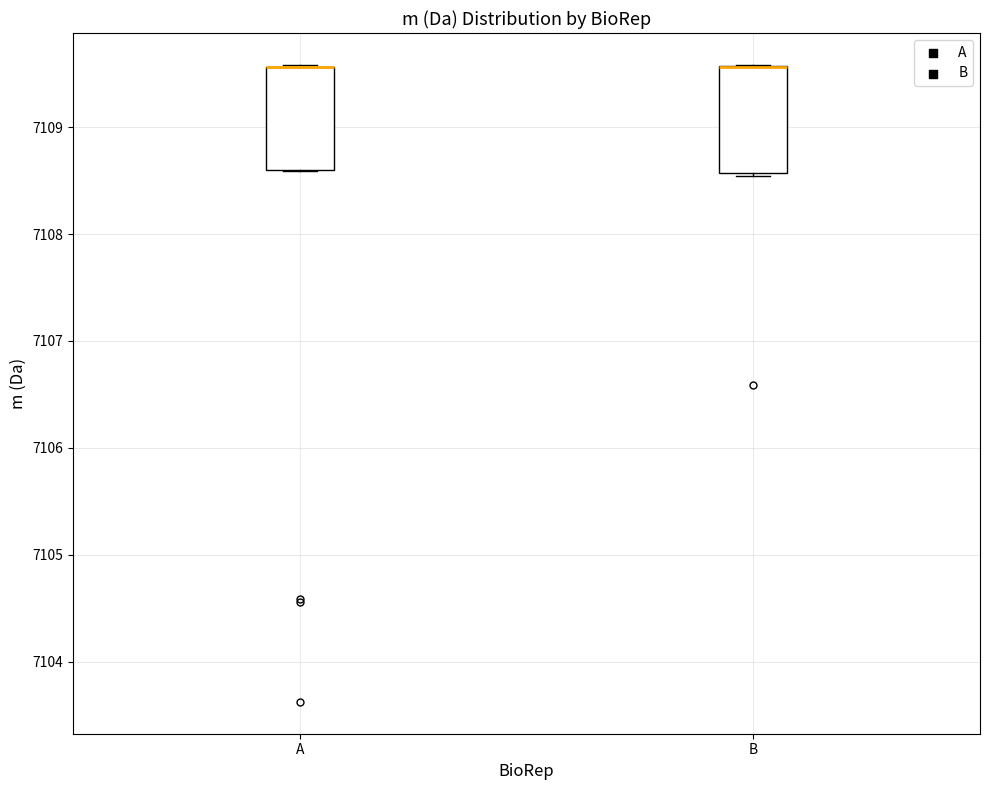

Reading left to right, read every box against the y-axis: the position of its median line, the range the box covers, and the ends of its whiskers. The values are not printed on the chart, so give them approximately, as read against the axis.

A: median 7109.6 (drawn on the box's upper edge), box 7108.6 to 7109.6, whiskers 7108.6 to 7109.6
B: median 7109.6 (drawn on the box's upper edge), box 7108.6 to 7109.6, whiskers 7108.5 to 7109.6